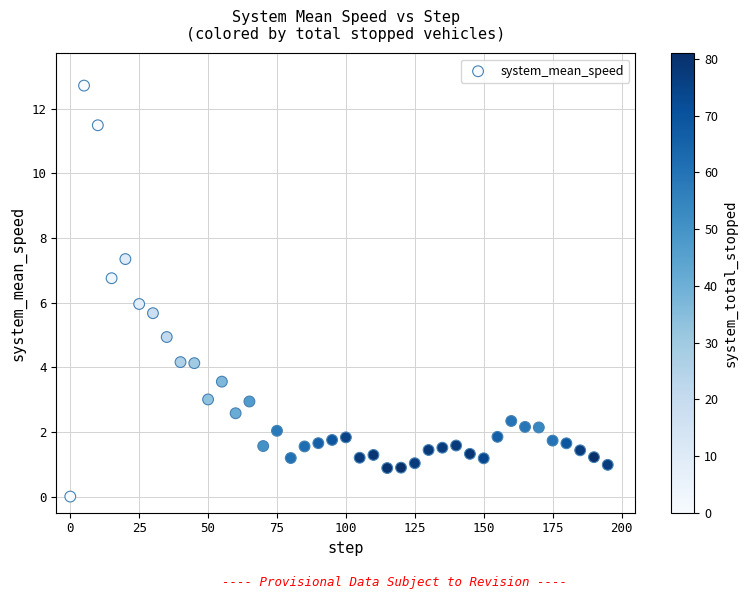

What is the range of Y values (max minus min)?

12.7